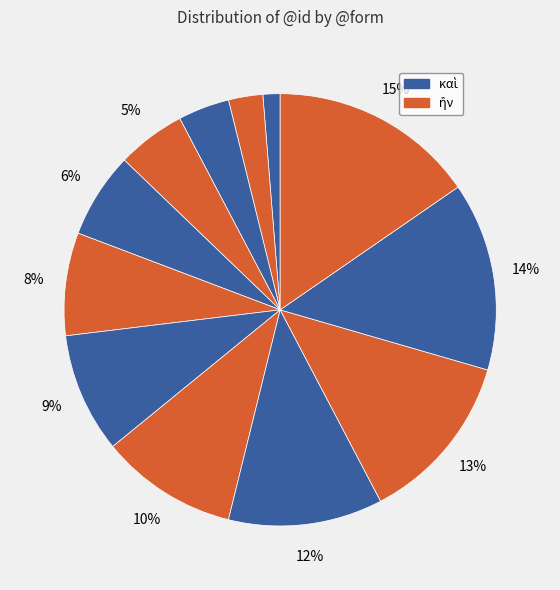

Is there a majority slice in this chart?

No